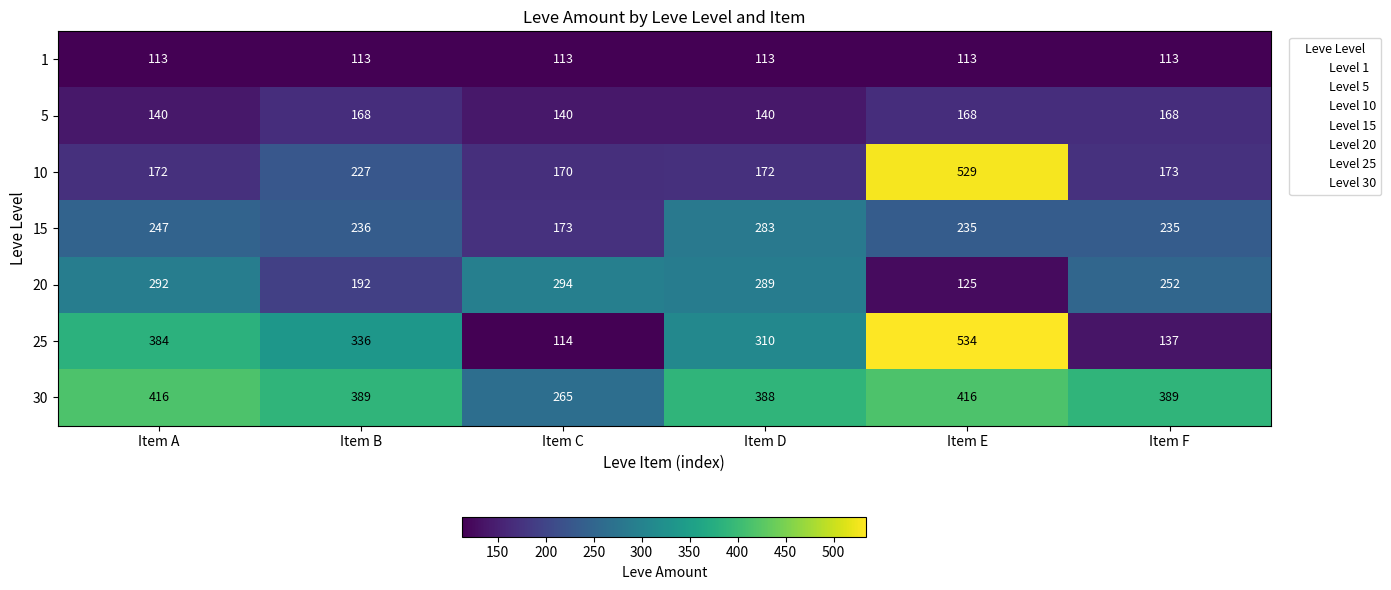

The value of 5 at Item F is 168. True or false?

True